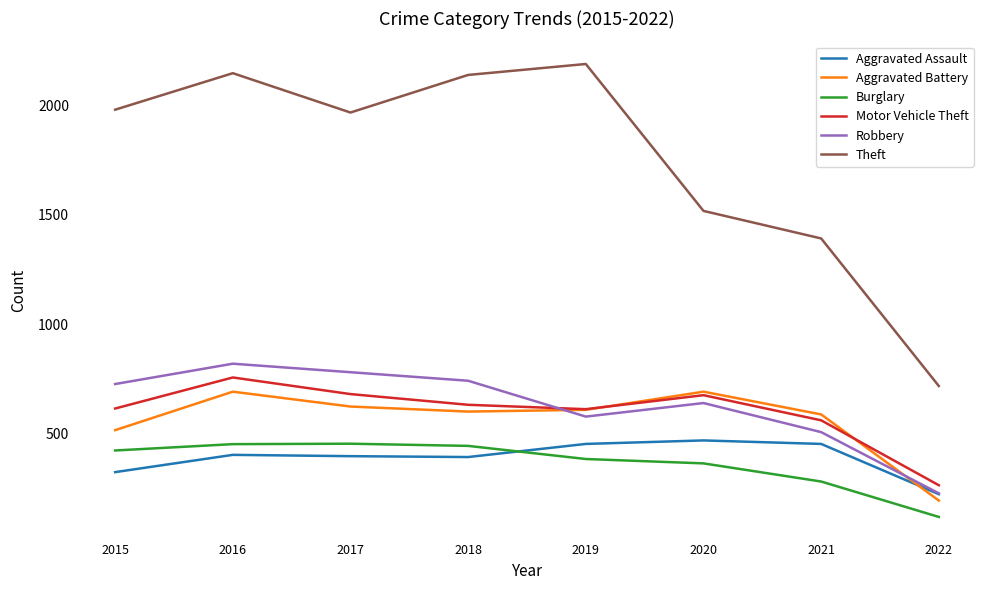

True or false: Aggravated Assault and Theft intersect in this chart.

False